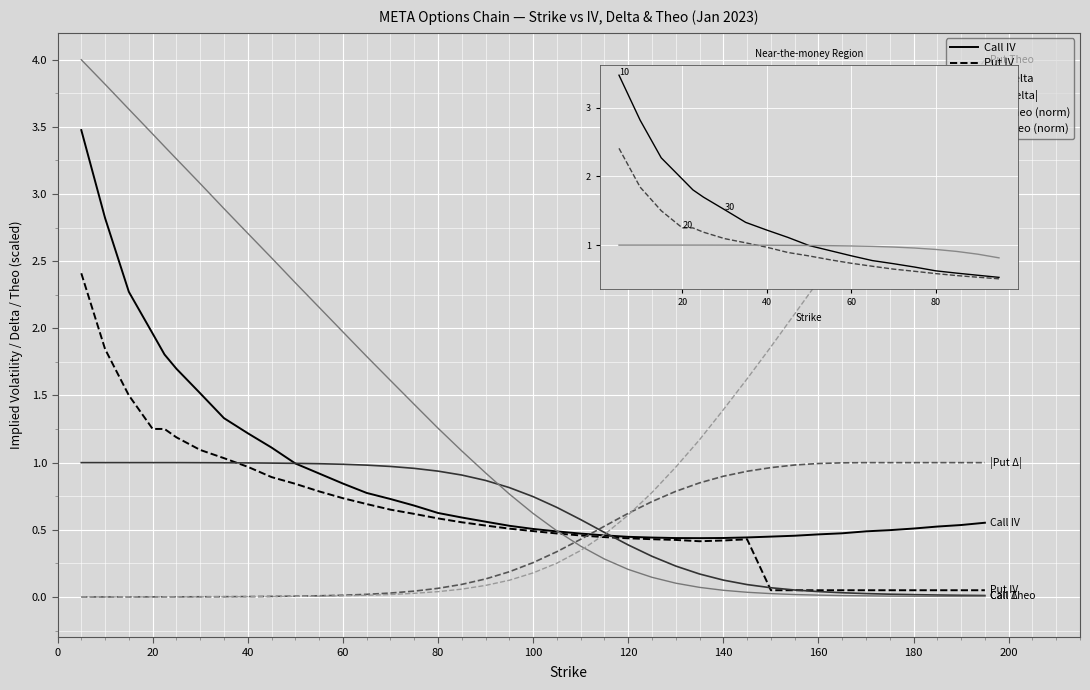

The value of Call Delta at 150 is 0.1. True or false?

True